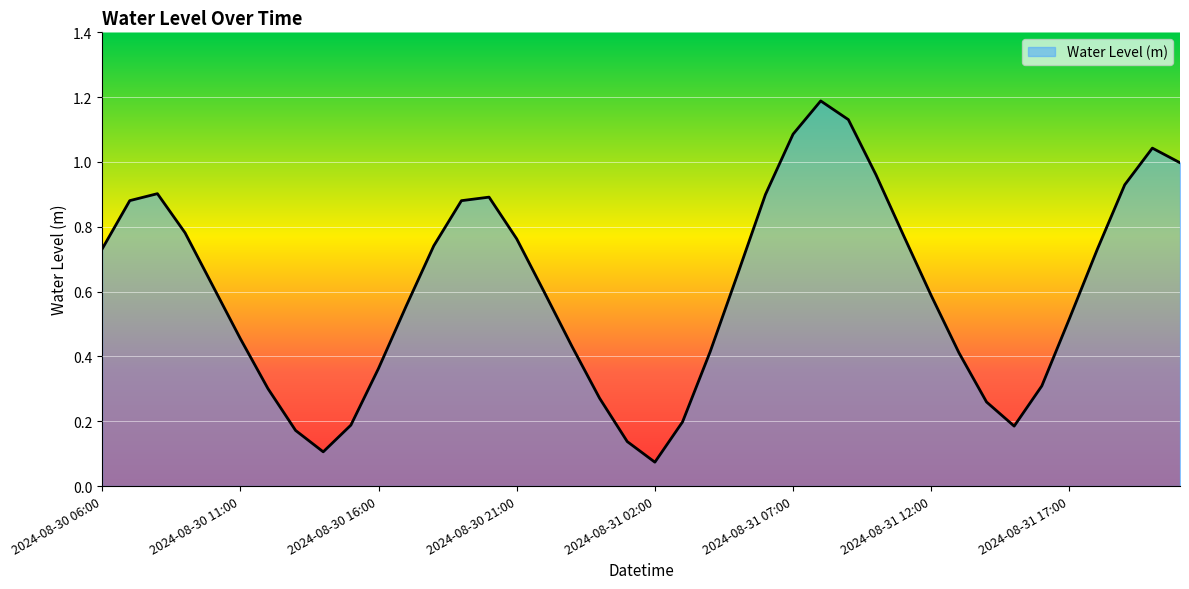

How many interior local valleys (lower than both neighbors) does the data have?

3